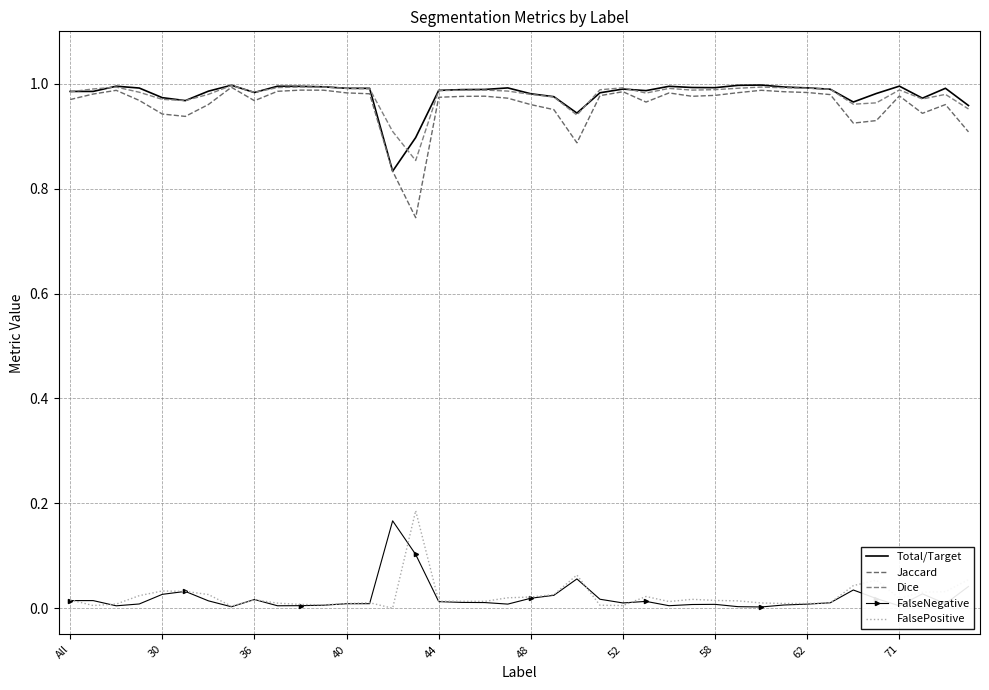

What is the sum of all Jaccard values?

38.3